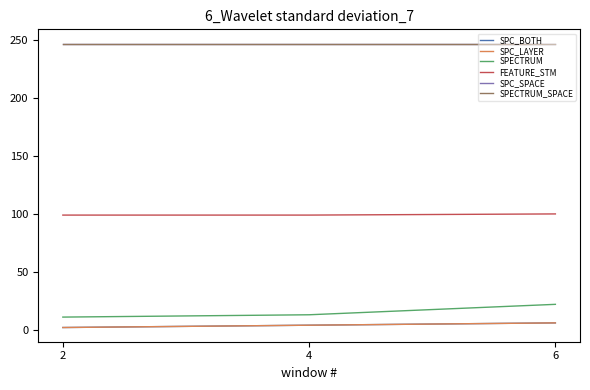

Does the chart display data point markers on the line(s)?

No